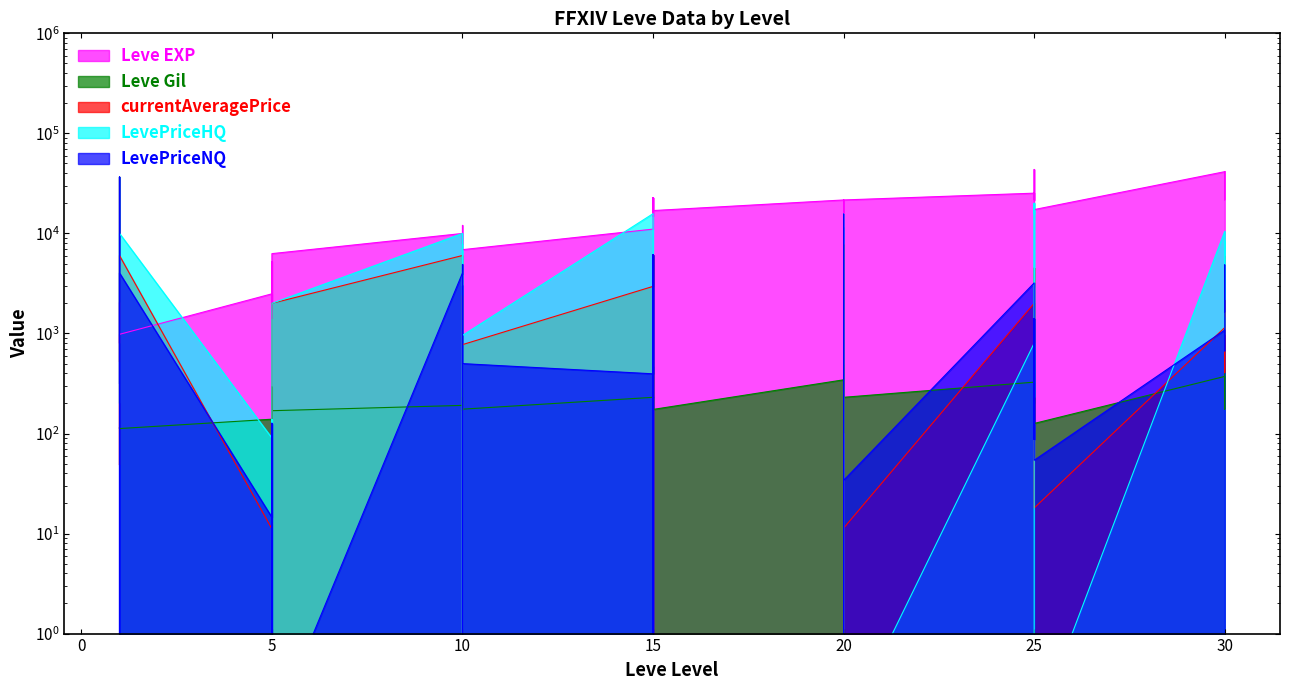

Which series has the largest total across all categories?

Leve EXP